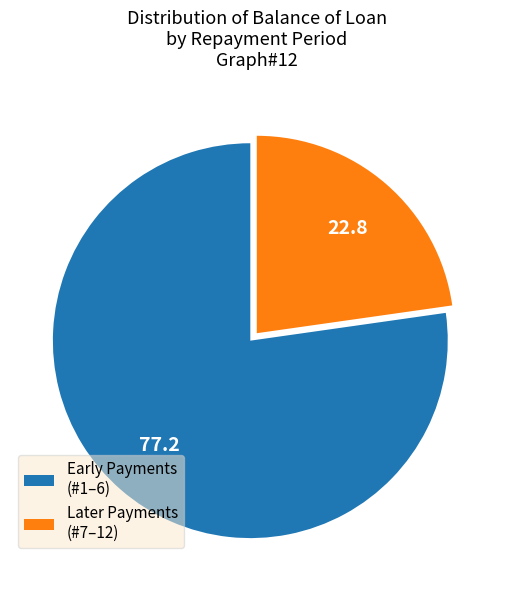

True or false: Later Payments (#7–12) accounts for 29% of the total.

False